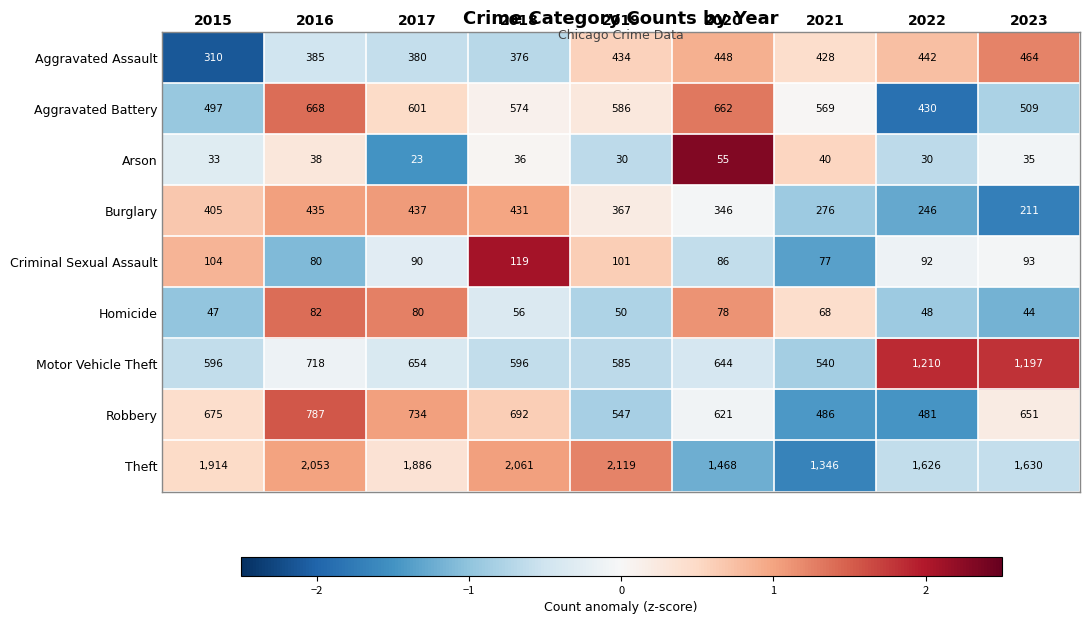

Where does the Theft series first go above 1886?

2015